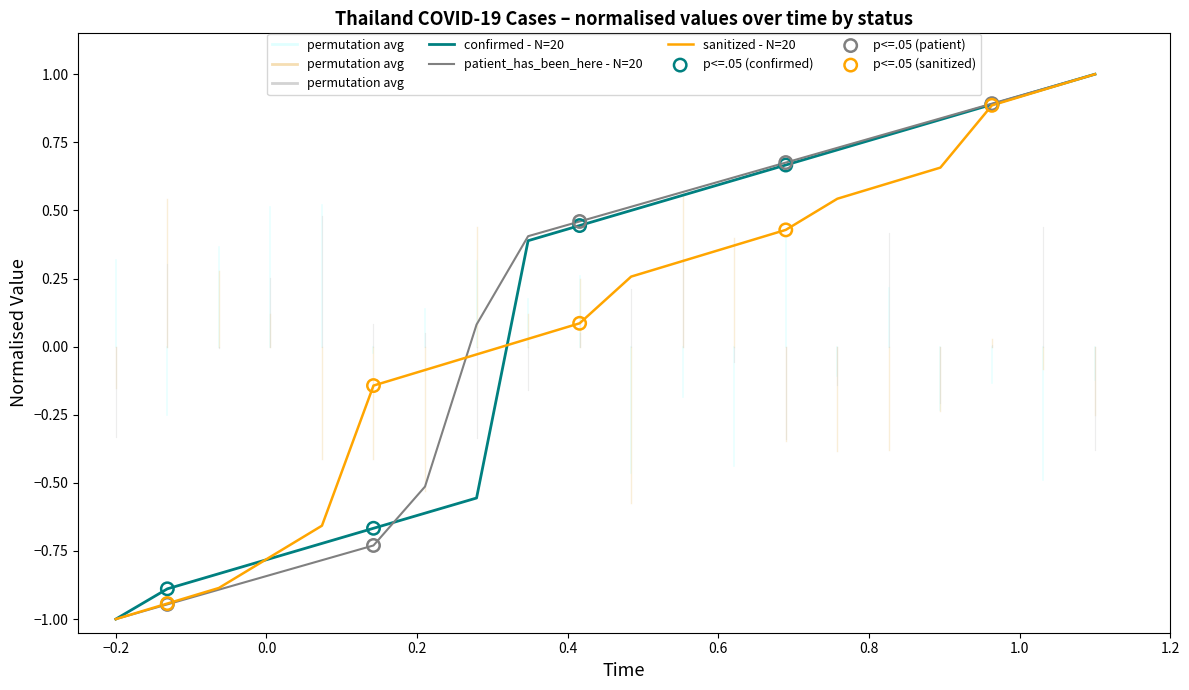

What is the smallest value displayed?

-1.0